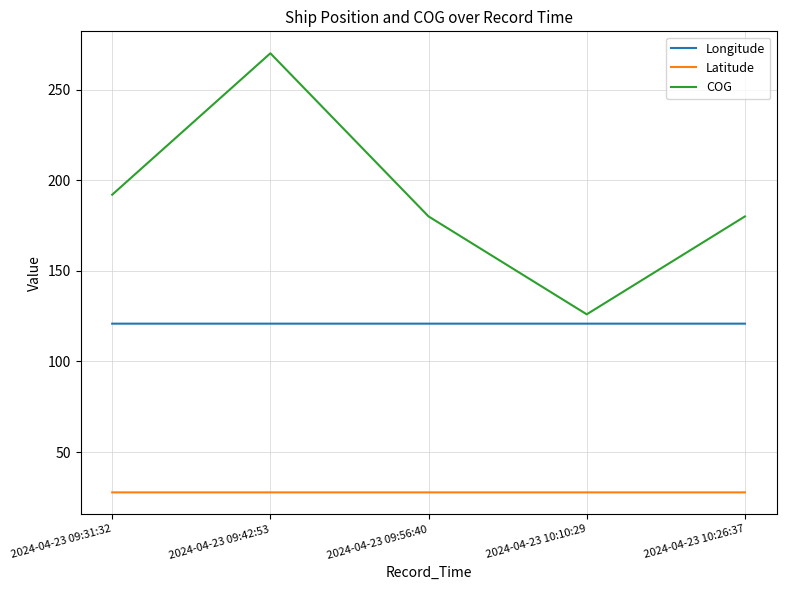

Which series has the largest total across all categories?

COG